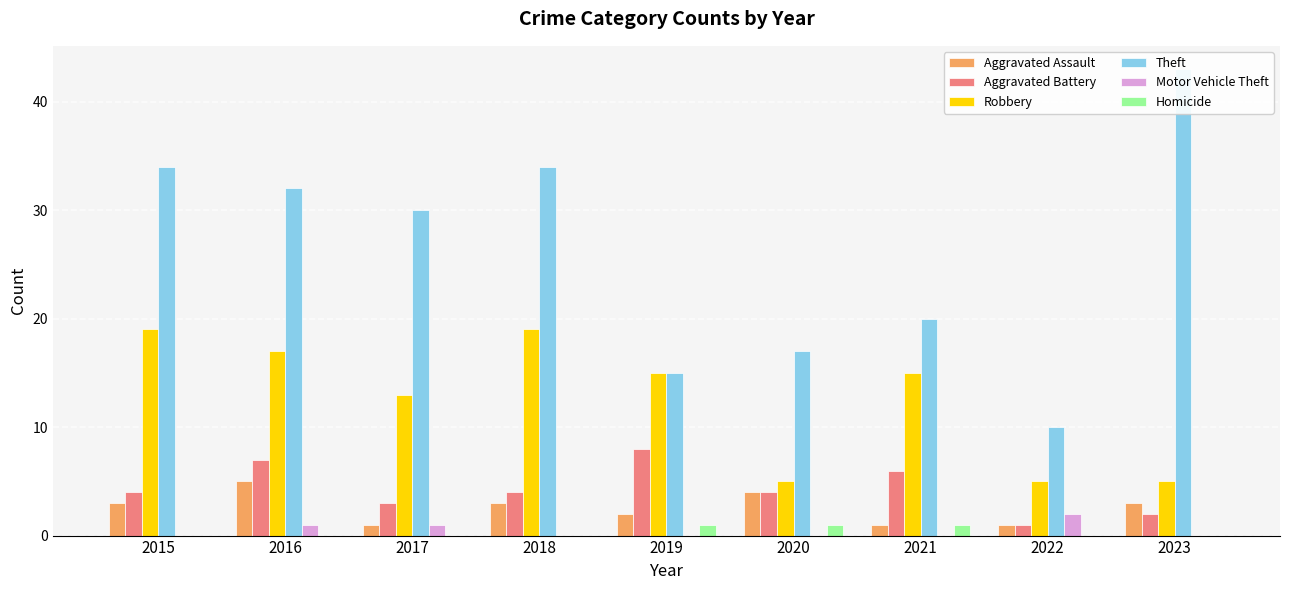

What is the average value of the Robbery series?

13